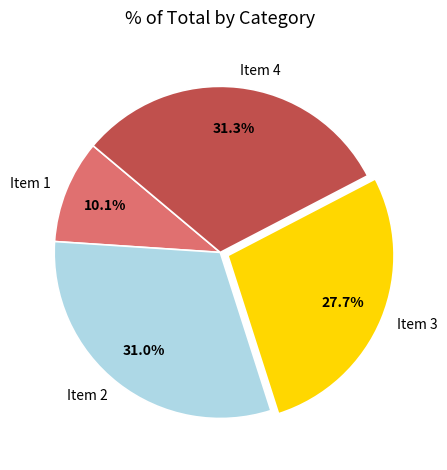

Approximately how many times larger is the value at Item 4 compared to Item 2?

1.0